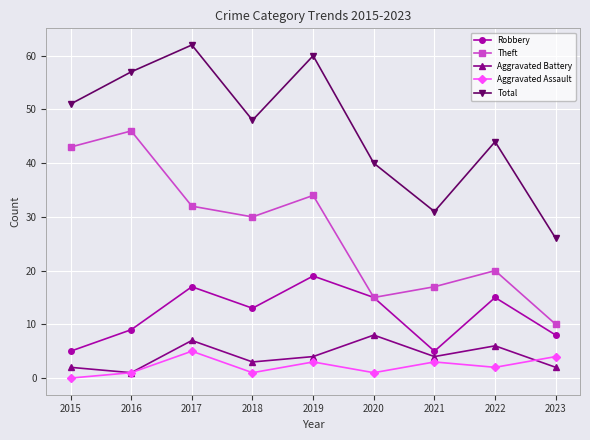

At how many categories does at least one series exceed 2?

9